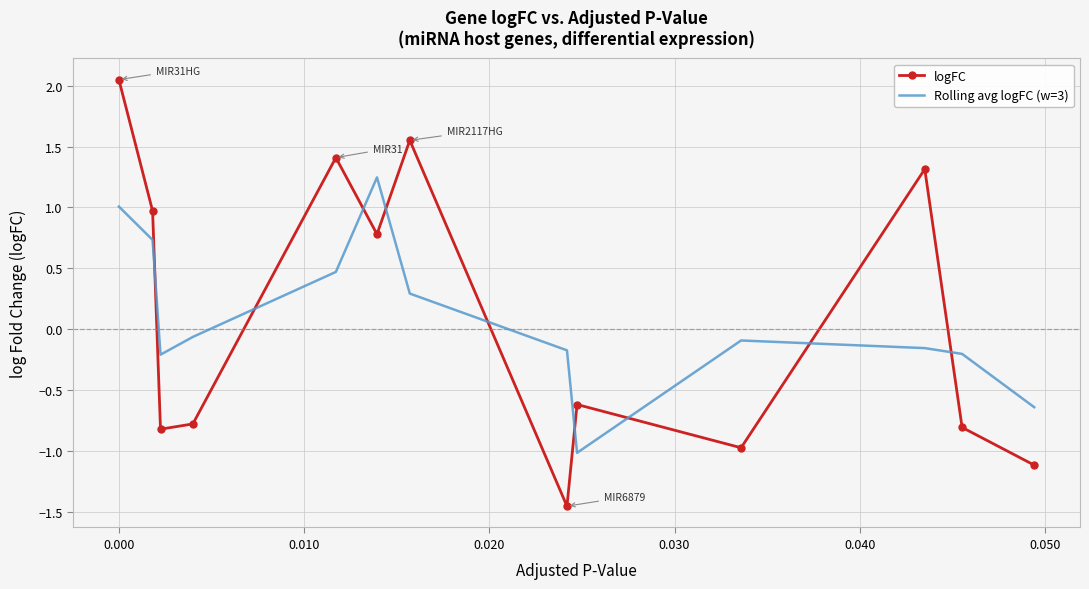

After their last crossing, which series has the higher values: logFC or Rolling avg logFC (w=3)?

Rolling avg logFC (w=3)